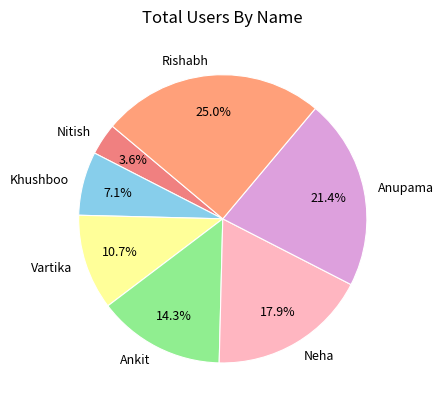

To the nearest percent, what is the difference between the largest and smallest slice percentages?

21%